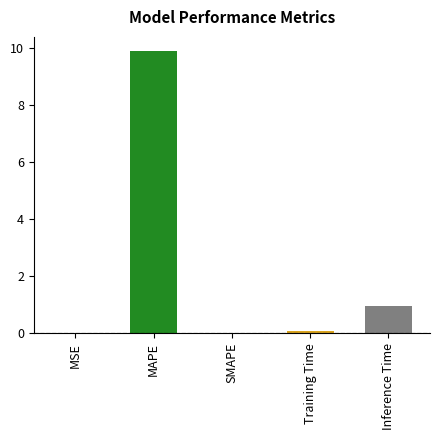

Are the bars horizontal?

No